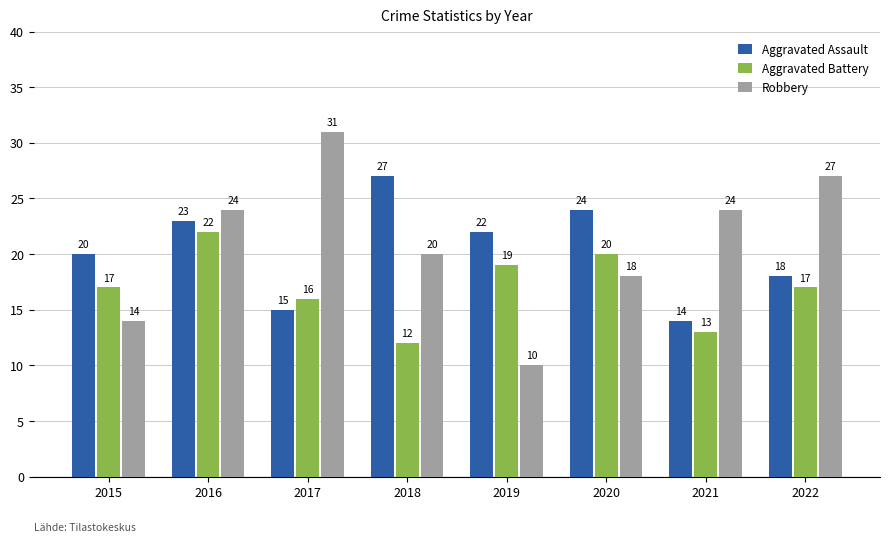

Is the value of Robbery at 2017 greater than the value of Aggravated Assault at 2018?

Yes